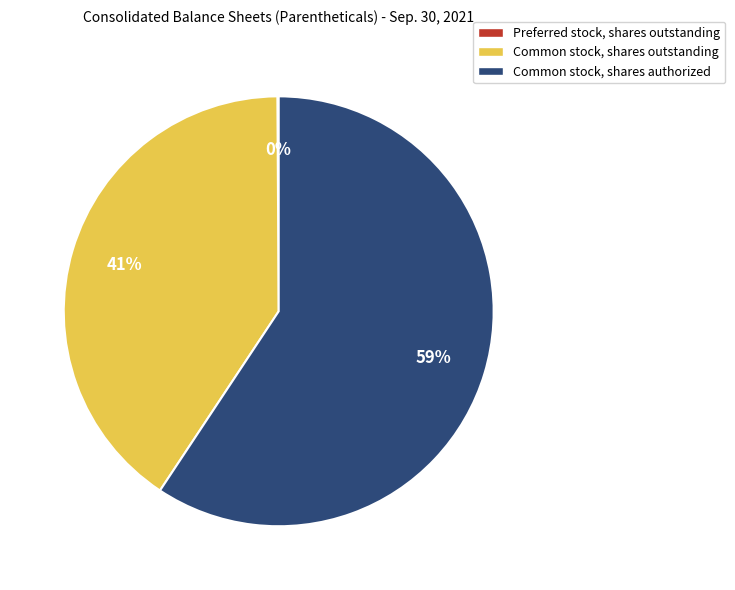

Is it true that Common stock, shares authorized is 70% of the pie?

False